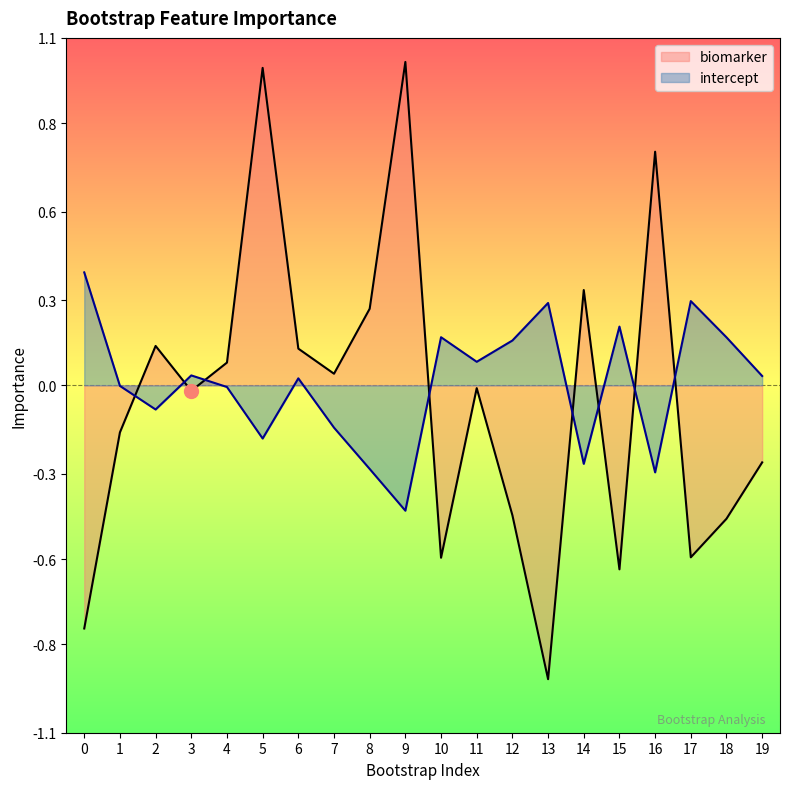

Which series has the largest total across all categories?

intercept